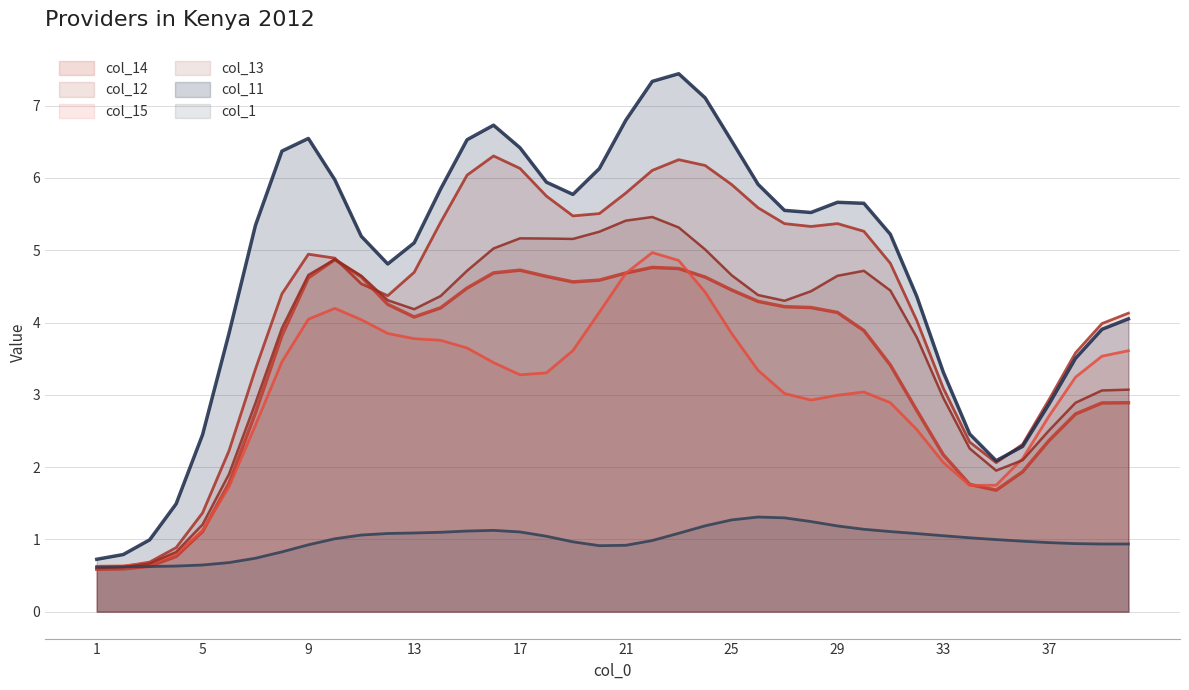

How many lines are shown in the chart?

6